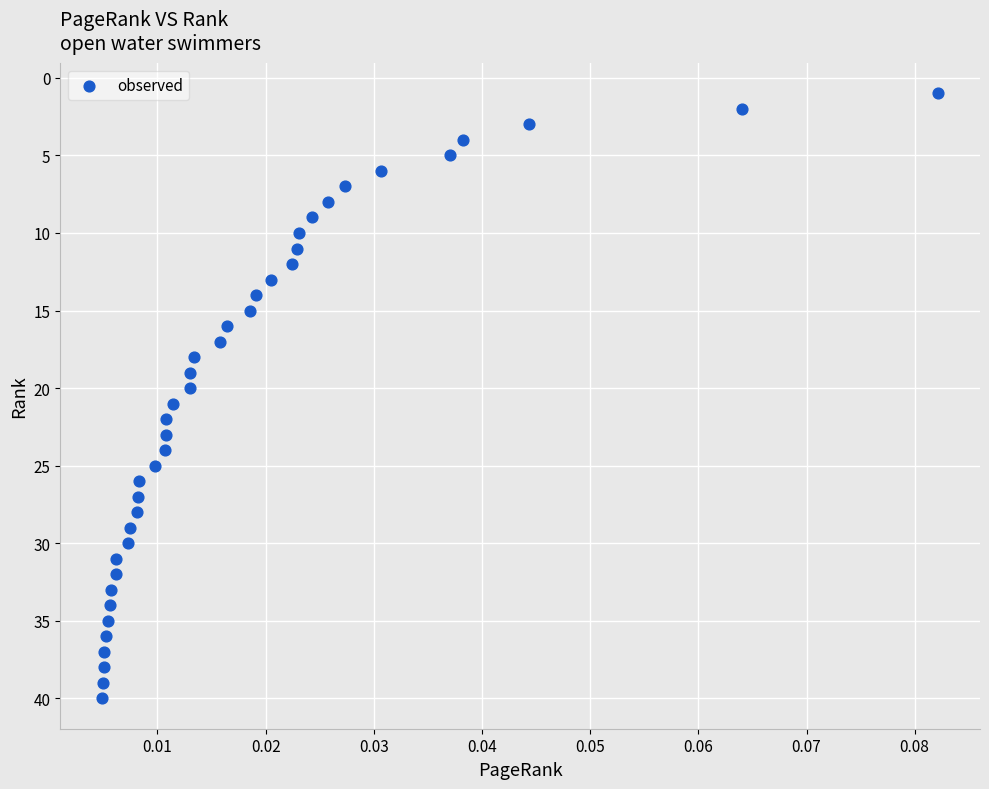

What is the range of Y values (max minus min)?

39